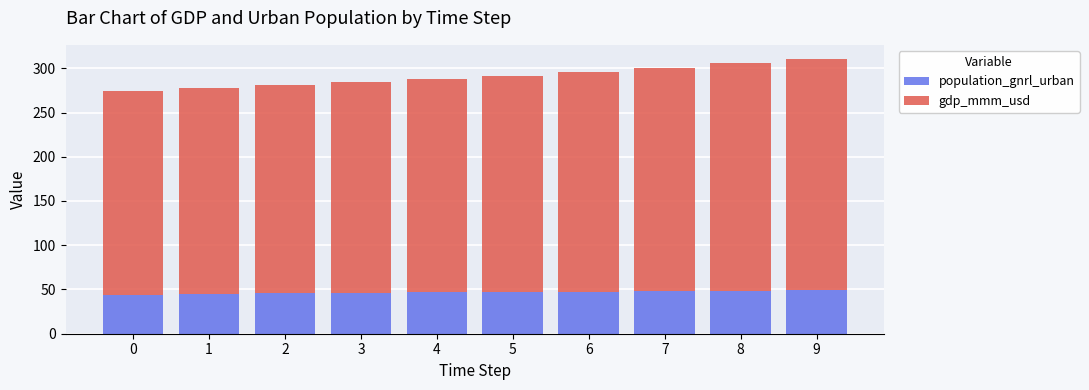

What is the maximum value for population_gnrl_urban?

49.0